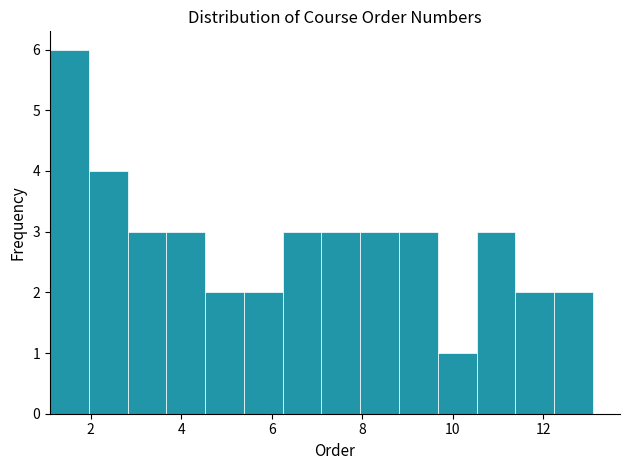

Reading left to right, transcribe this chart: for each bar, give the range it covers on the x-axis and its height. Neither the bar edges nor the heights are printed on the chart, so give them approximately, as read against the axes.

1.2 to 2.0: 6
2.0 to 2.8: 4
2.8 to 3.6: 3
3.6 to 4.6: 3
4.6 to 5.4: 2
5.4 to 6.2: 2
6.2 to 7.2: 3
7.2 to 8.0: 3
8.0 to 8.8: 3
8.8 to 9.6: 3
9.6 to 10.6: 1
10.6 to 11.4: 3
11.4 to 12.2: 2
12.2 to 13.2: 2